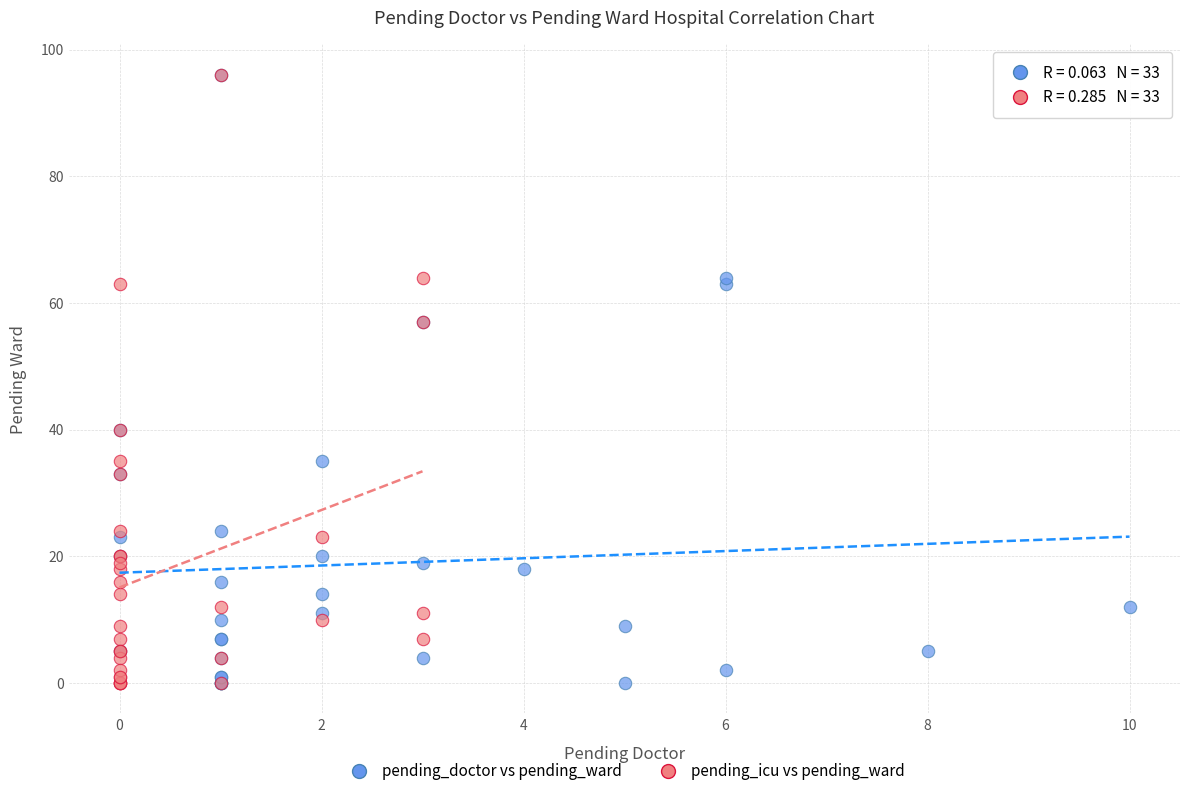

What are all the series names shown in the legend?

pending_doctor vs pending_ward, pending_icu vs pending_ward